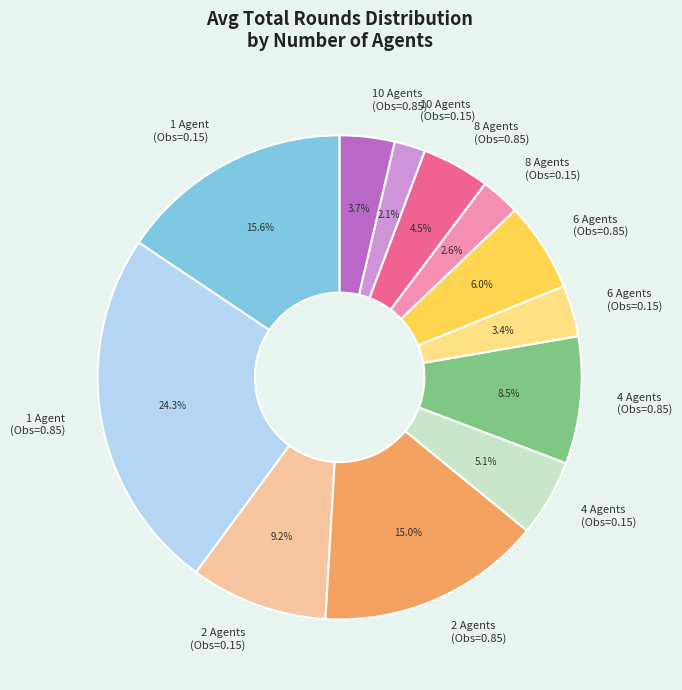

Which has a higher value, 8 Agents (Obs=0.85) or 4 Agents (Obs=0.15)?

4 Agents (Obs=0.15)